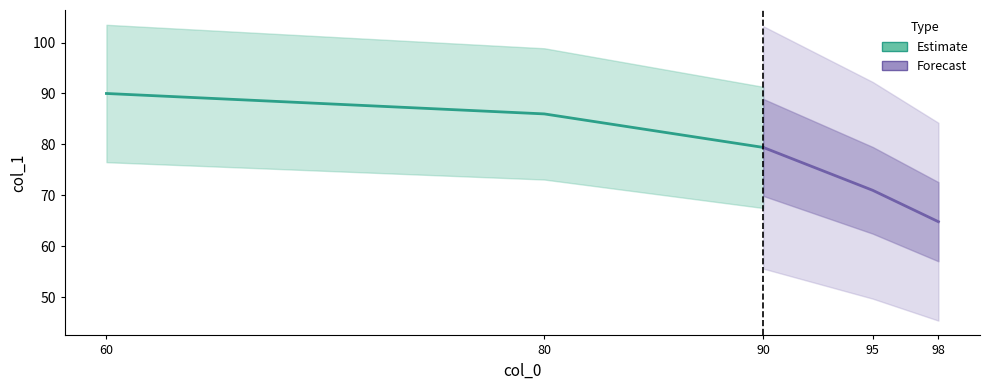

The value of Estimate at 80 is 86.0. True or false?

True